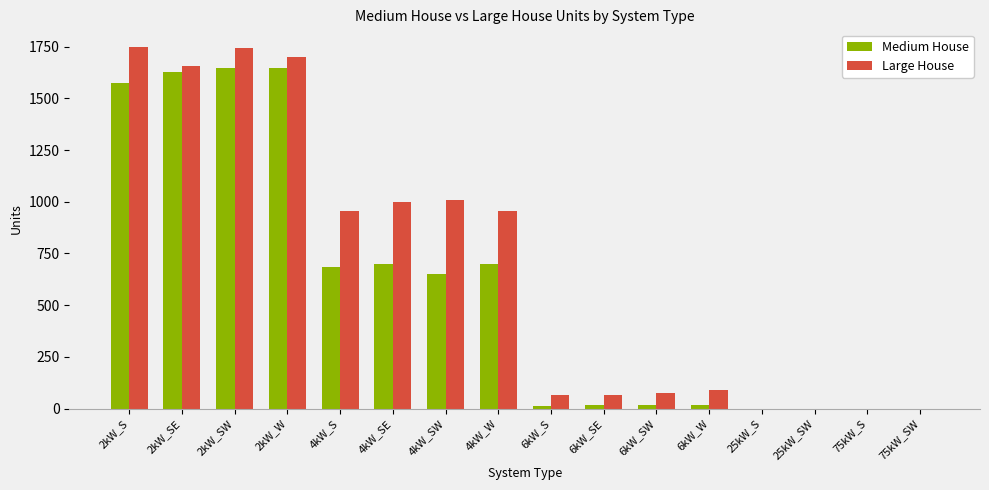

Does the chart contain stacked bars?

No